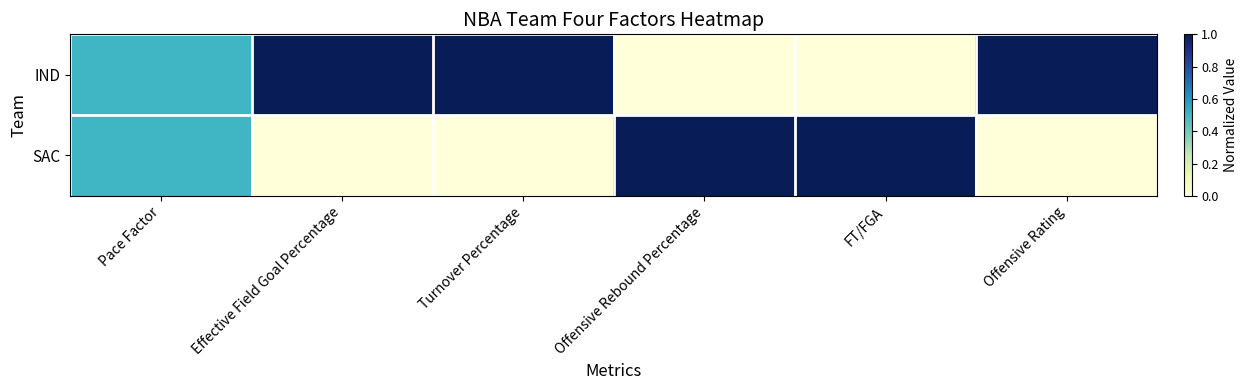

Which series has the widest spread of values?

IND